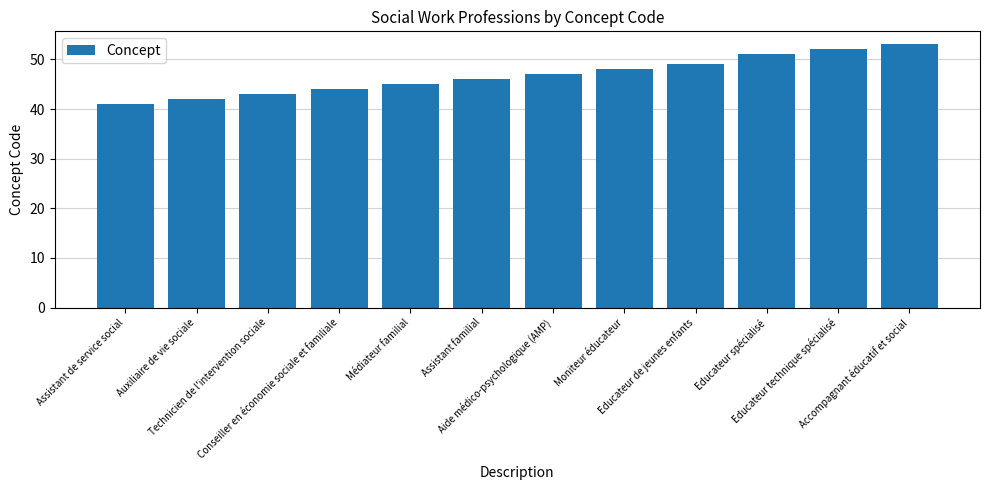

What is the difference between the second highest and second lowest values?

10